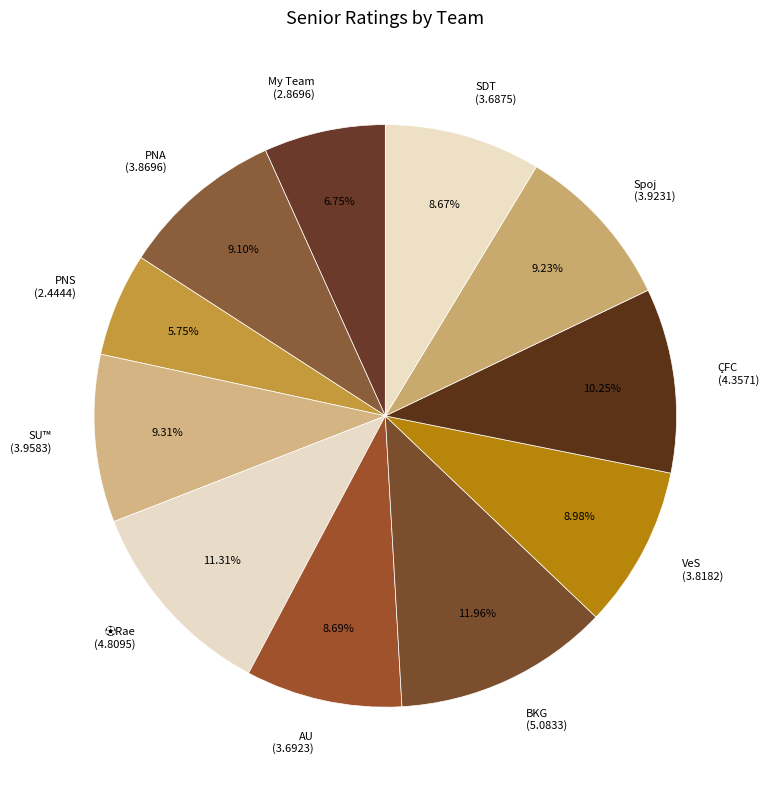

Combined, do SU™ and Spoj account for over 50%?

No